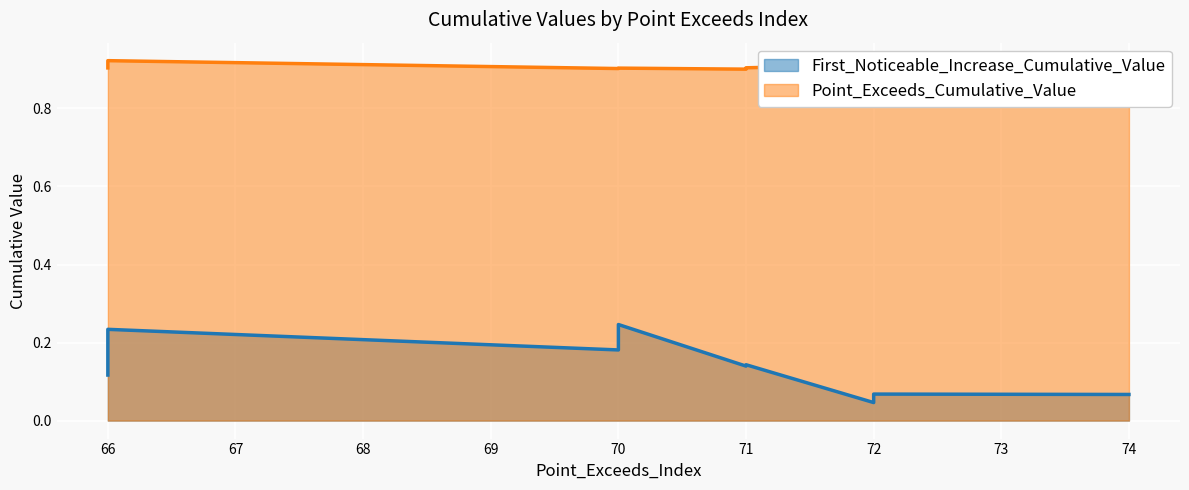

True or false: First_Noticeable_Increase_Cumulative_Value has more than 1 points higher than both neighbors.

True